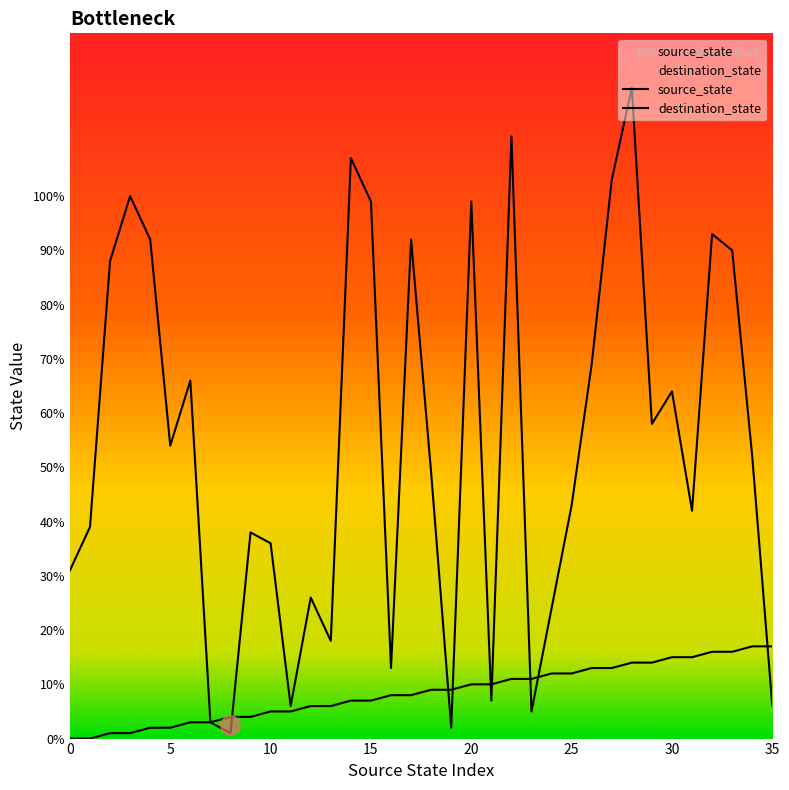

How many lines are shown in the chart?

2